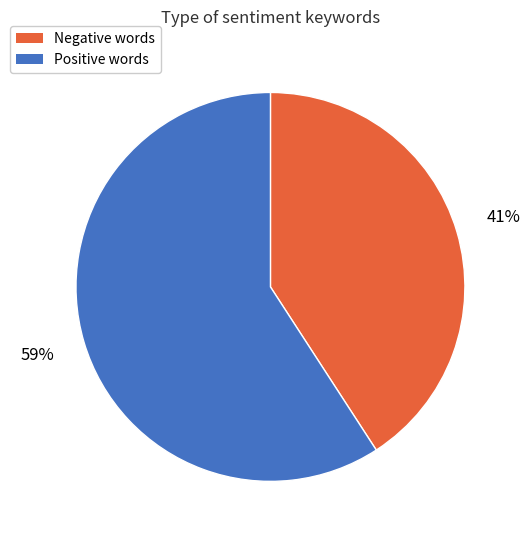

How many segments does this pie chart have?

2